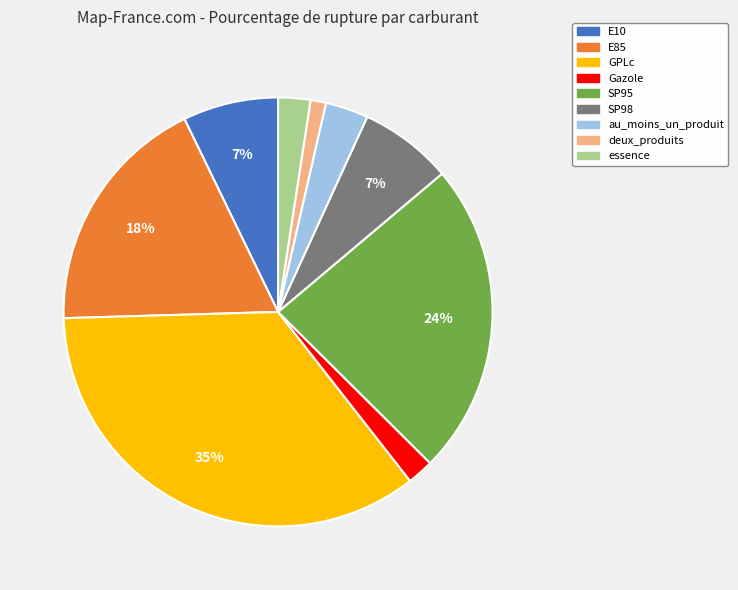

To the nearest percent, what percentage of the pie is deux_produits?

1%